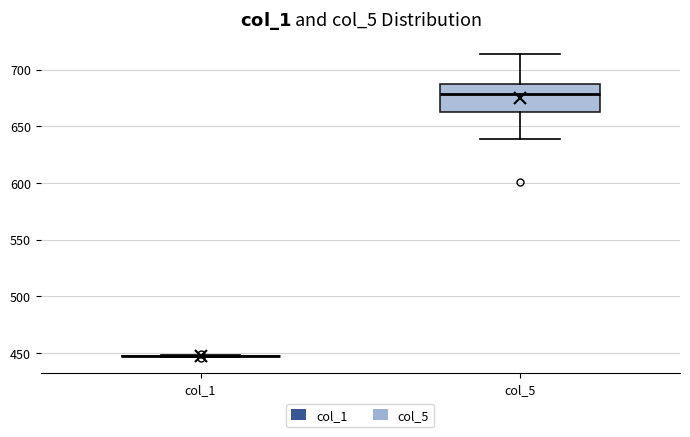

Reading left to right, read every box against the y-axis: the position of its median line, the range the box covers, and the ends of its whiskers. The values are not printed on the chart, so give them approximately, as read against the axis.

col_1: box collapsed to a line at 450, whiskers 445 to 450
col_5: median 680, box 660 to 685, whiskers 640 to 715